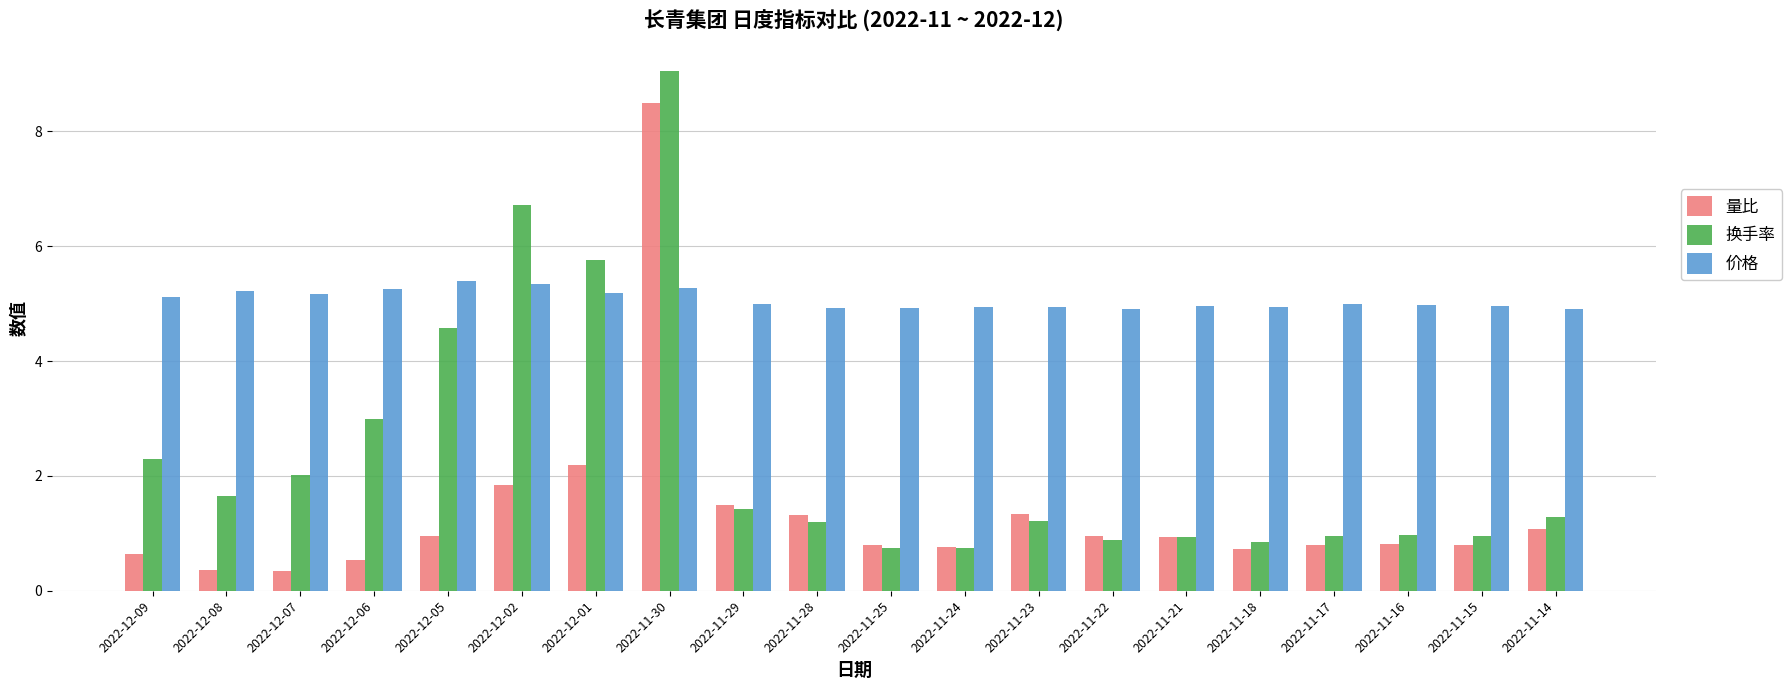

What is the difference between the maximum and minimum values in the 价格 series?

0.5